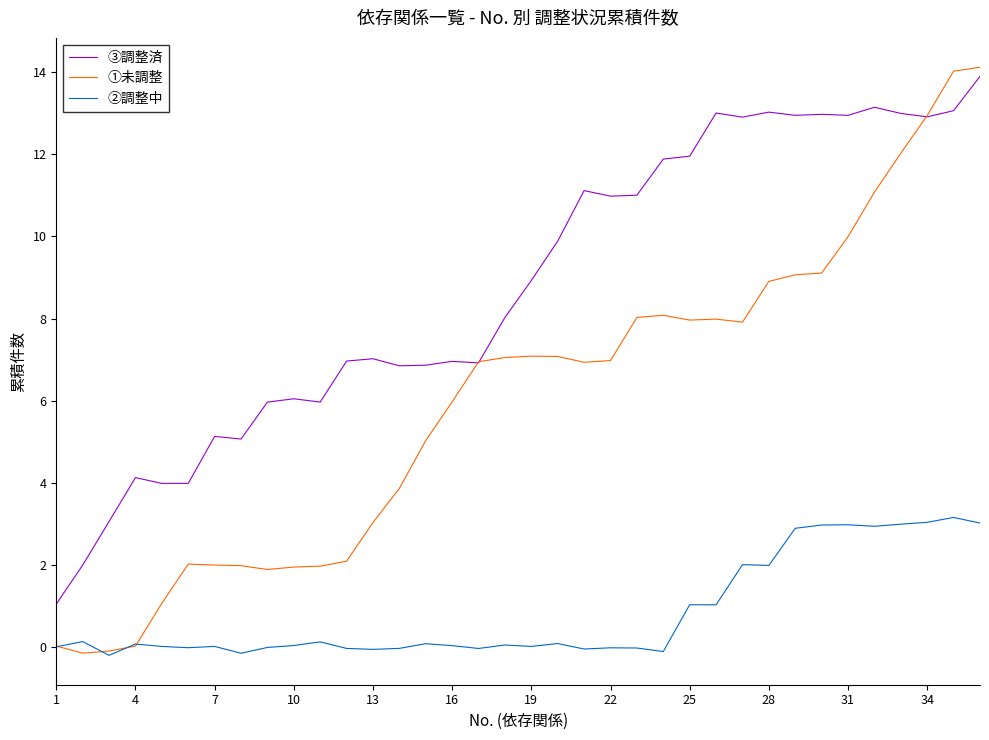

Which series has the largest total across all categories?

③調整済